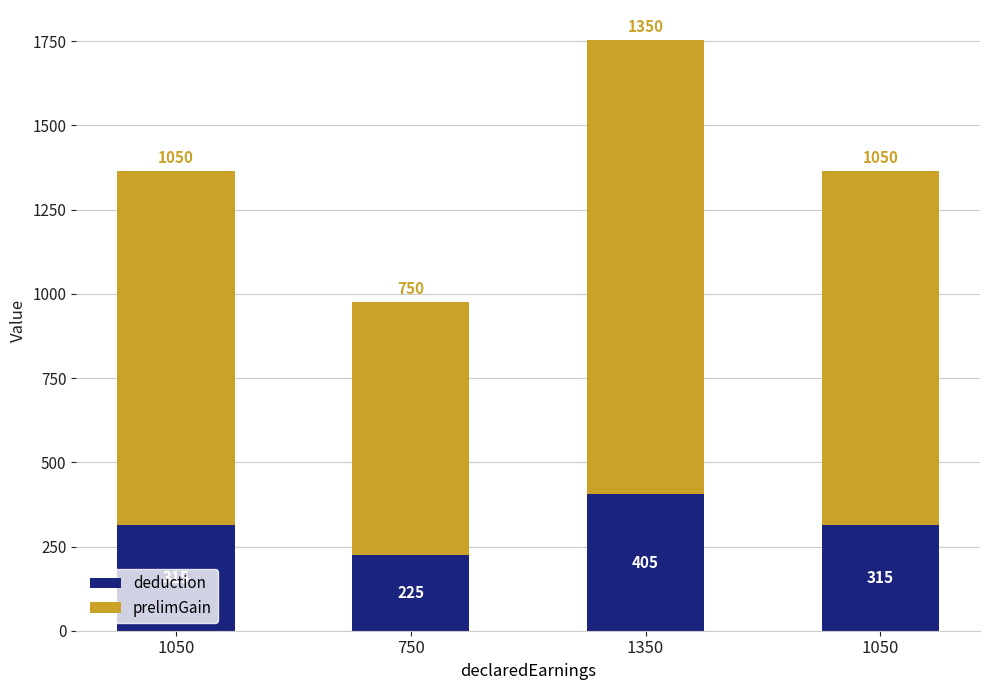

At how many categories does at least one series exceed 1085?

1